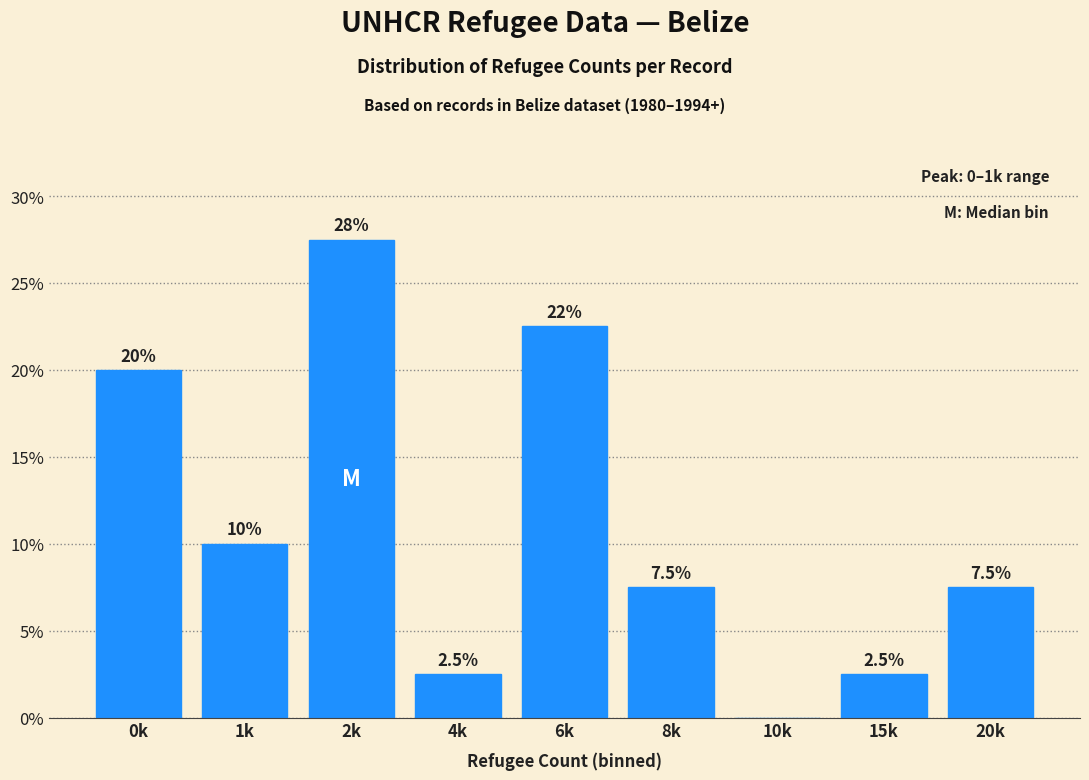

Reading right to left, extract all data points from this chart.

20k=7.5	15k=2.5	10k=0.0	8k=7.5	6k=22.5	4k=2.5	2k=27.5	1k=10.0	0k=20.0